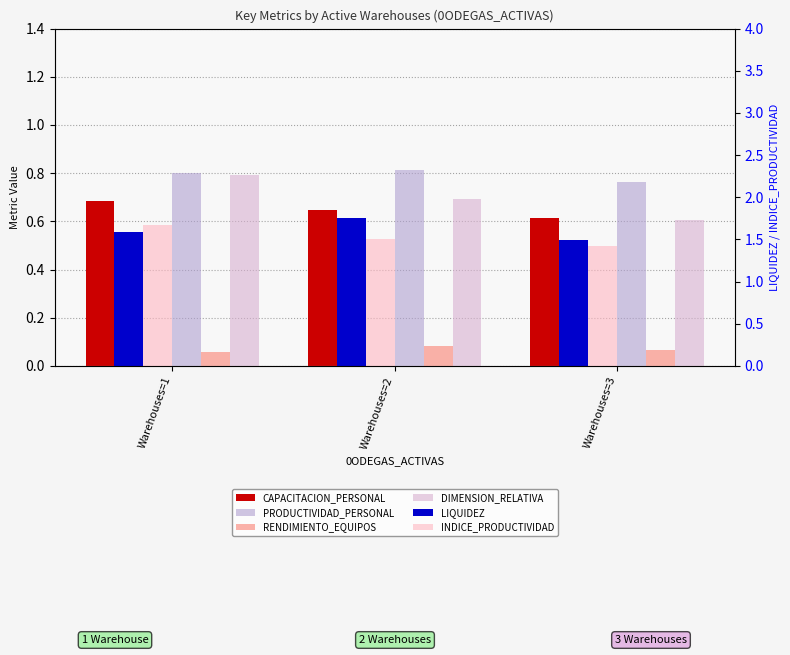

Reading left to right, list all the values displayed in this chart.

CAPACITACION_PERSONAL: Warehouses=1=0.7	Warehouses=2=0.6	Warehouses=3=0.6
PRODUCTIVIDAD_PERSONAL: Warehouses=1=0.8	Warehouses=2=0.8	Warehouses=3=0.8
RENDIMIENTO_EQUIPOS: Warehouses=1=0.1	Warehouses=2=0.1	Warehouses=3=0.1
DIMENSION_RELATIVA: Warehouses=1=0.8	Warehouses=2=0.7	Warehouses=3=0.6
LIQUIDEZ: Warehouses=1=1.6	Warehouses=2=1.7	Warehouses=3=1.5
INDICE_PRODUCTIVIDAD: Warehouses=1=1.7	Warehouses=2=1.5	Warehouses=3=1.4